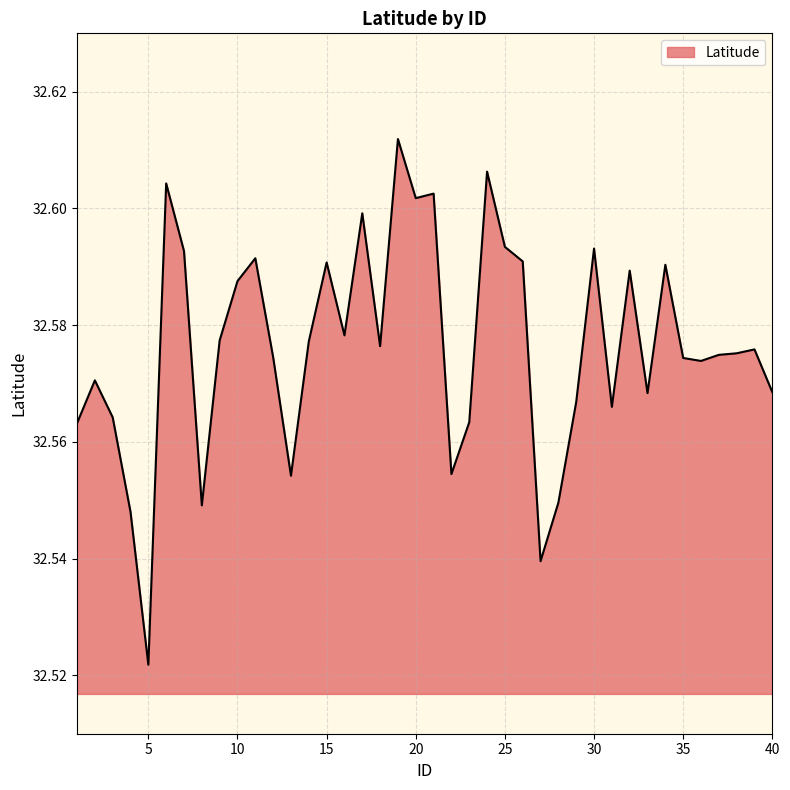

Is this an area chart (filled region under the line)?

Yes